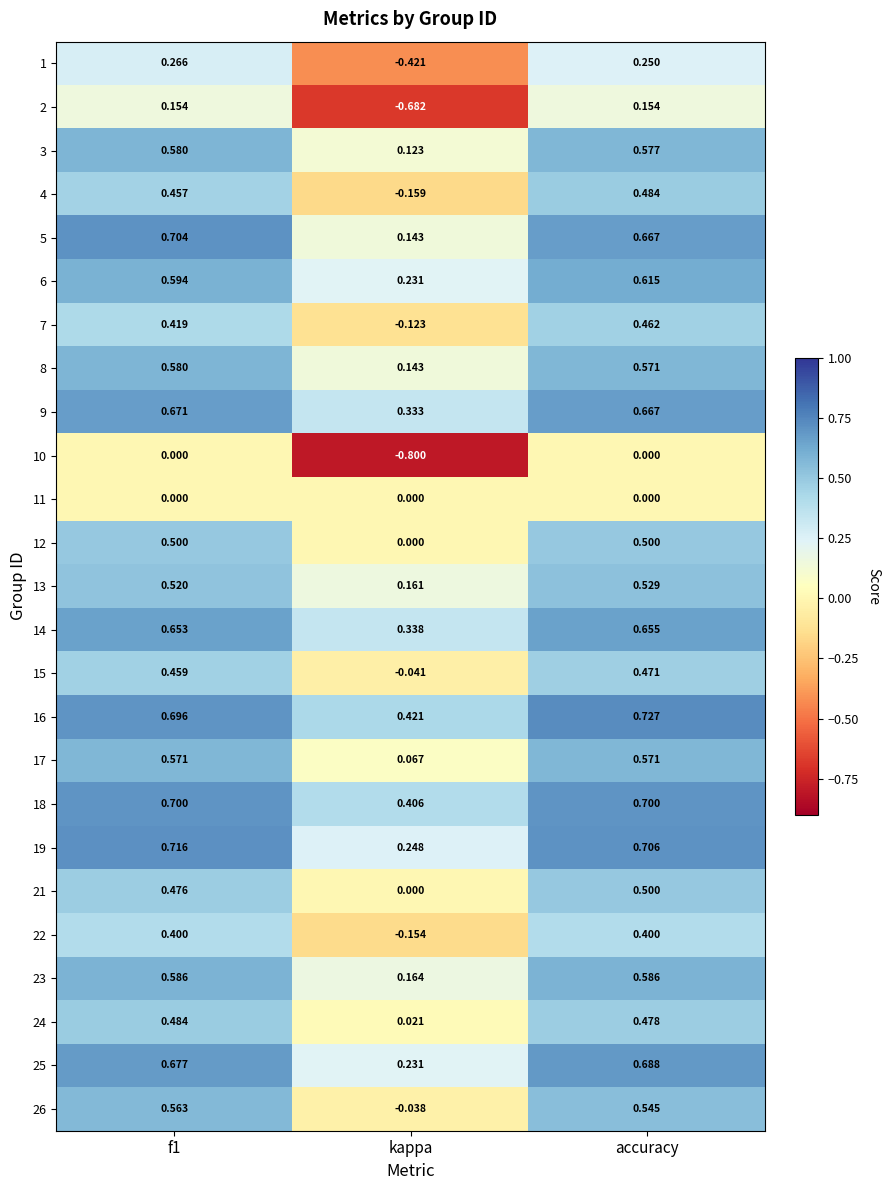

At which category is the sum across all series the highest?

accuracy